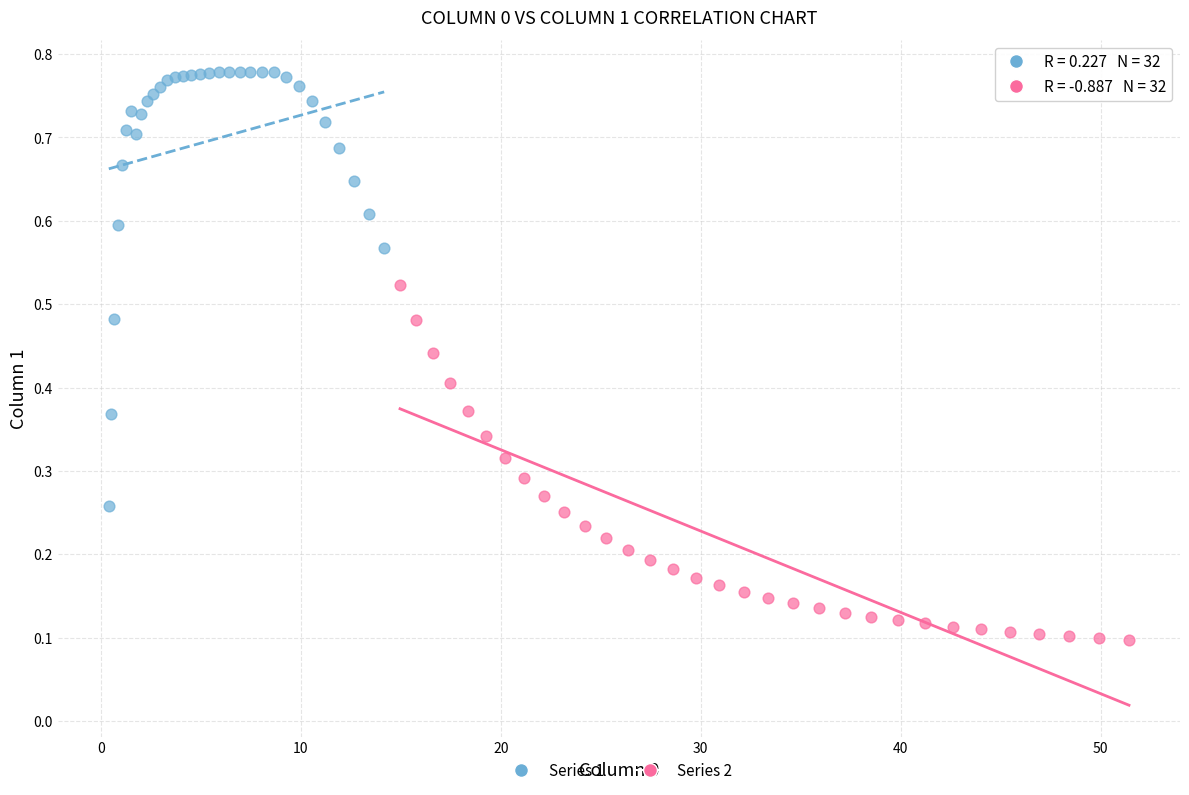

Which series reaches the minimum Y coordinate?

Series 2